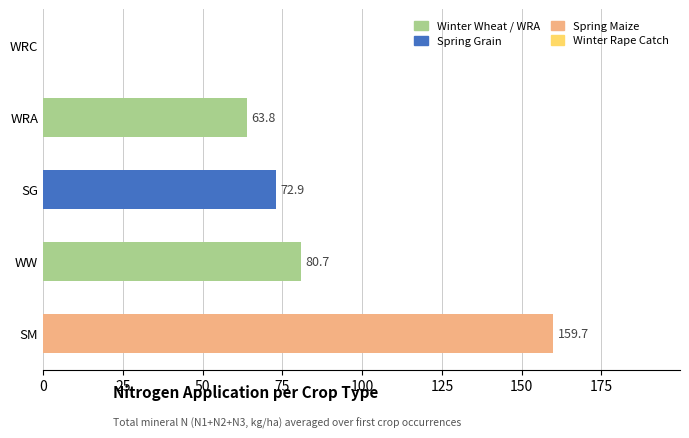

How many positive values are there?

4